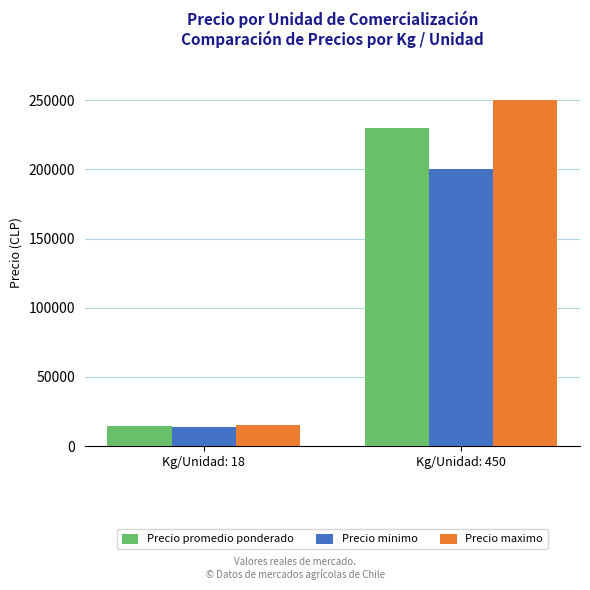

Is it true that Precio minimo equals 200000 at Kg/Unidad: 450?

True